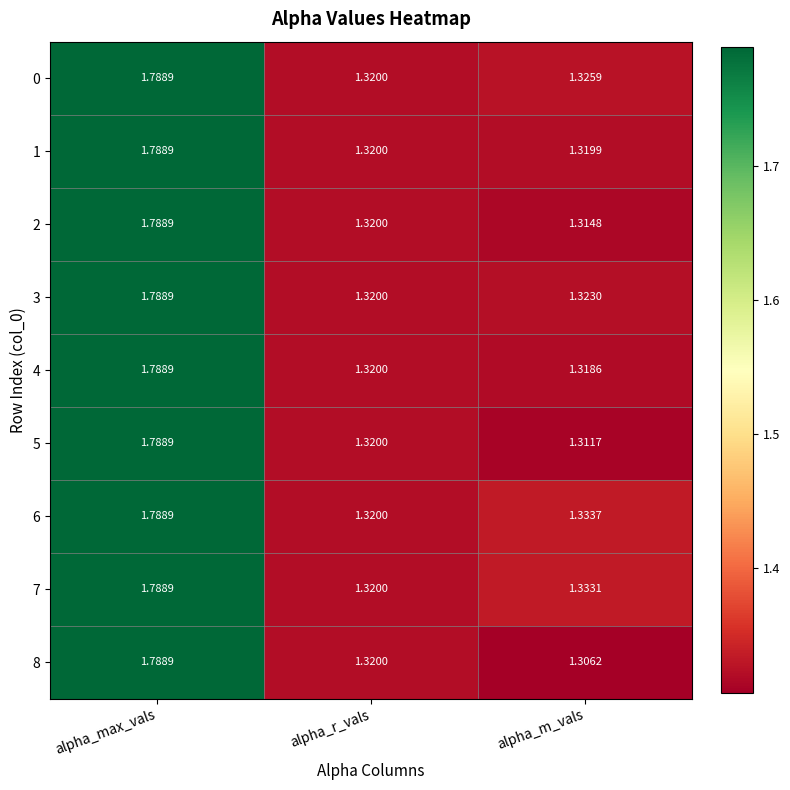

At which category is the sum across all series the highest?

alpha_max_vals